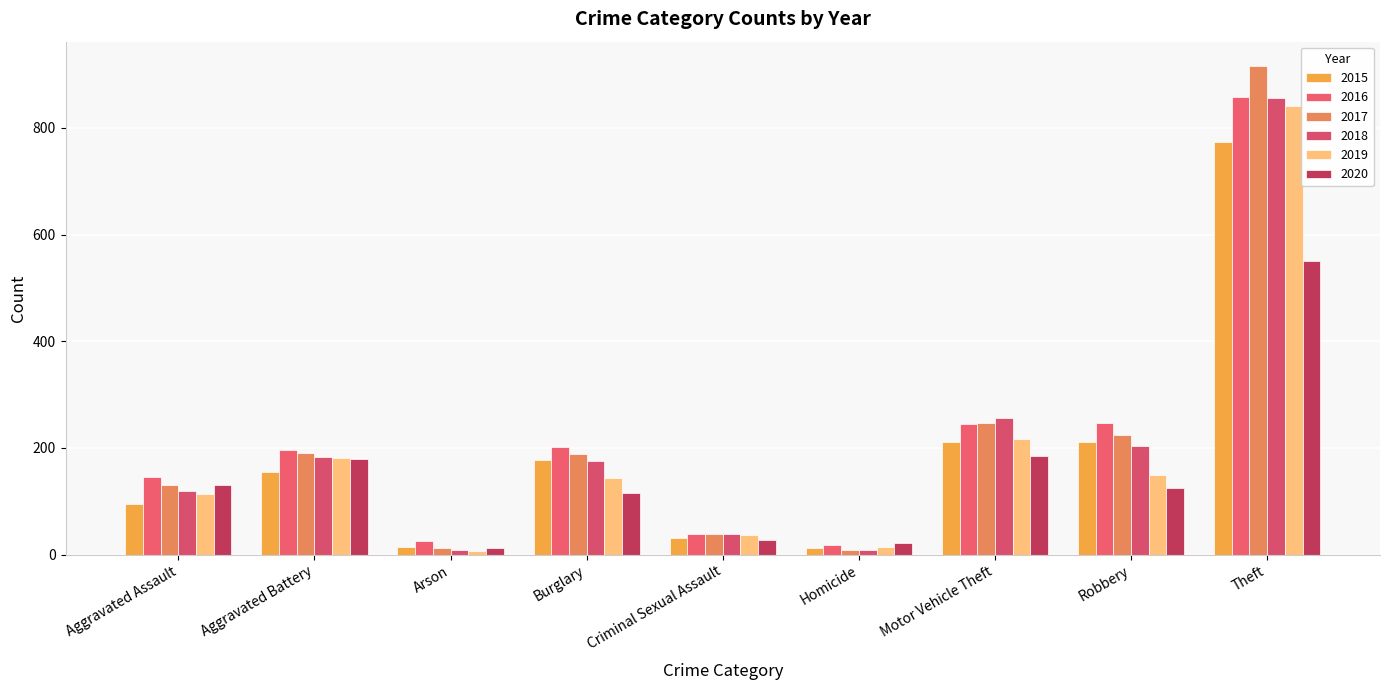

Is the value of 2019 at Robbery greater than the value of 2016 at Theft?

No